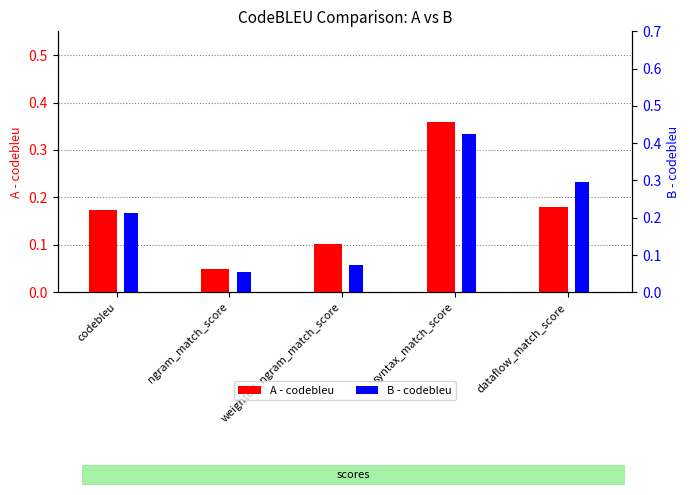

How many bars are there in total?

10